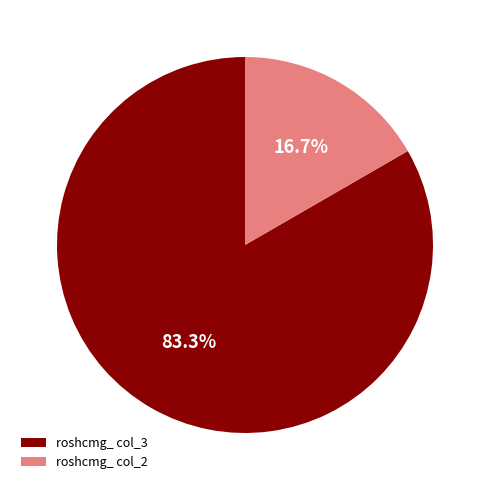

Is there any slice that represents more than half of the pie?

Yes